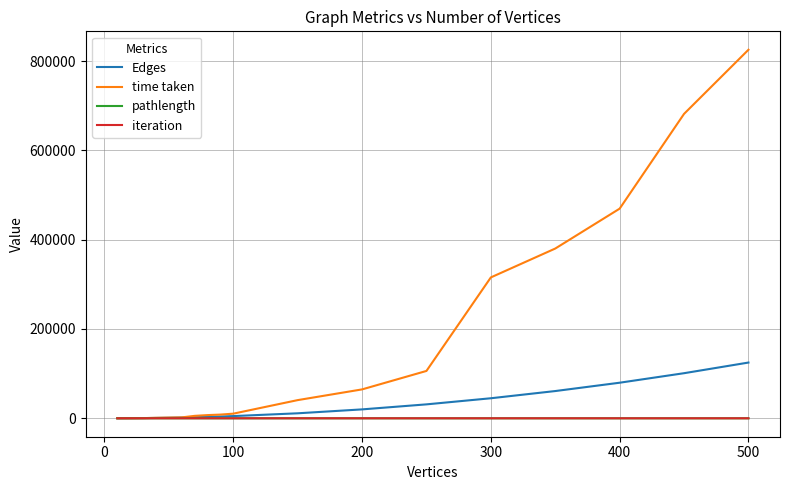

Which series has the largest range (max minus min)?

time taken